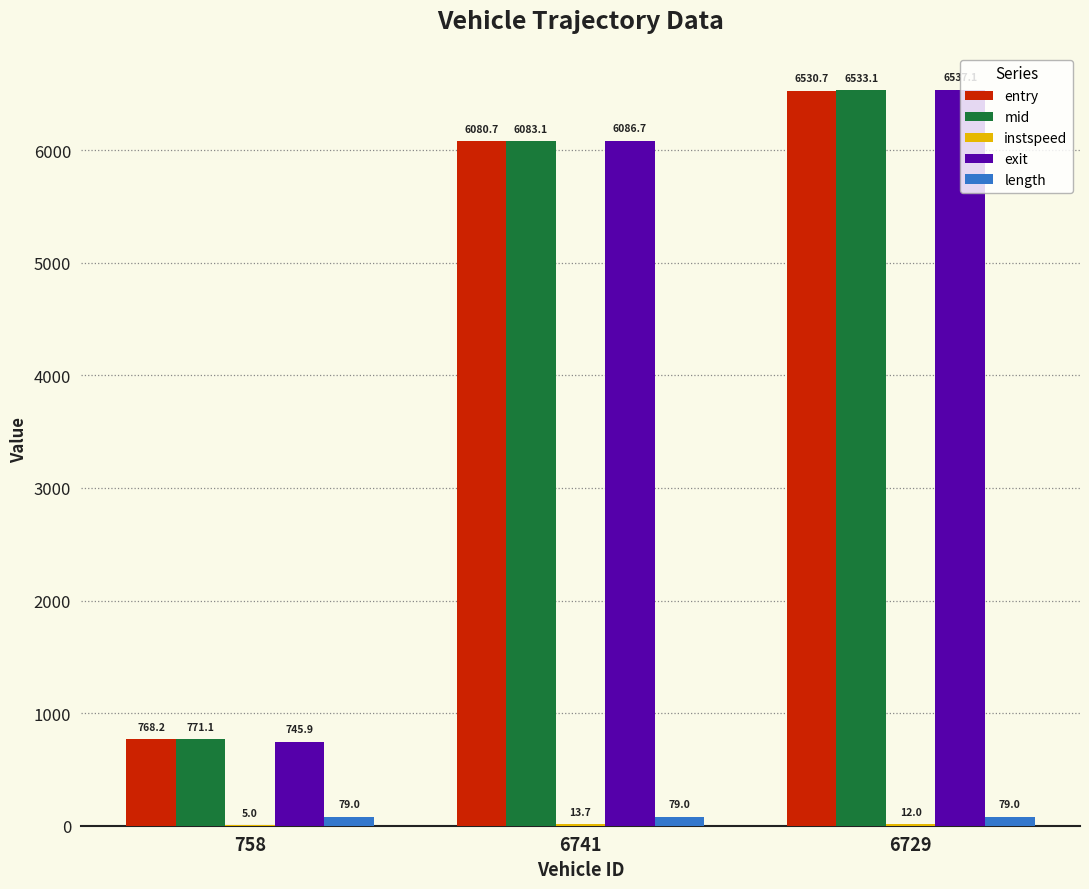

What is the maximum value shown in the chart?

6537.1